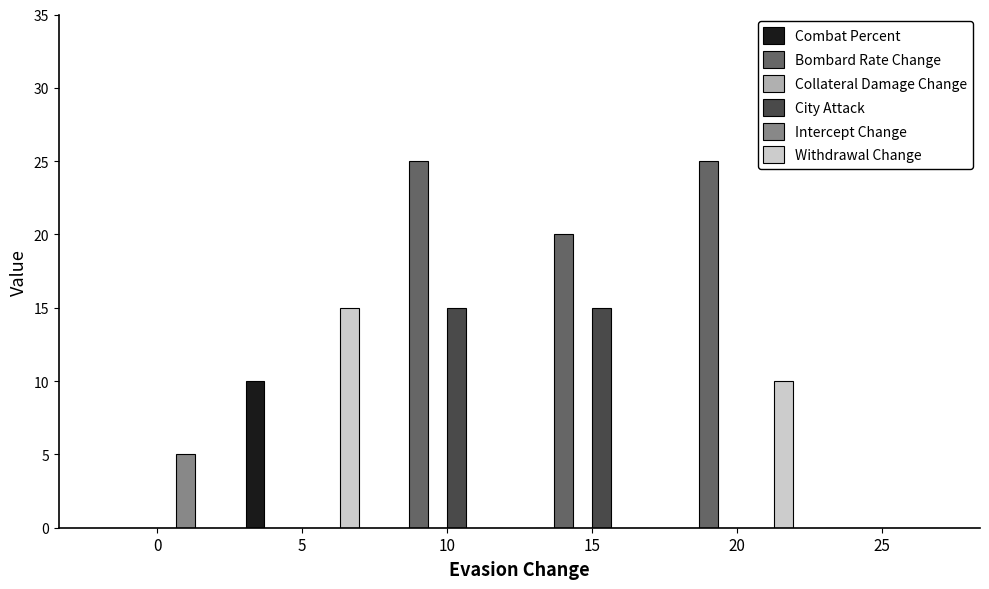

How many groups of bars are there?

6